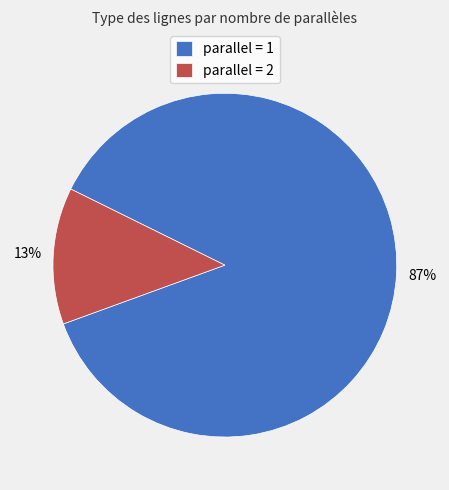

Combined, do parallel = 2 and parallel = 1 account for over 50%?

Yes